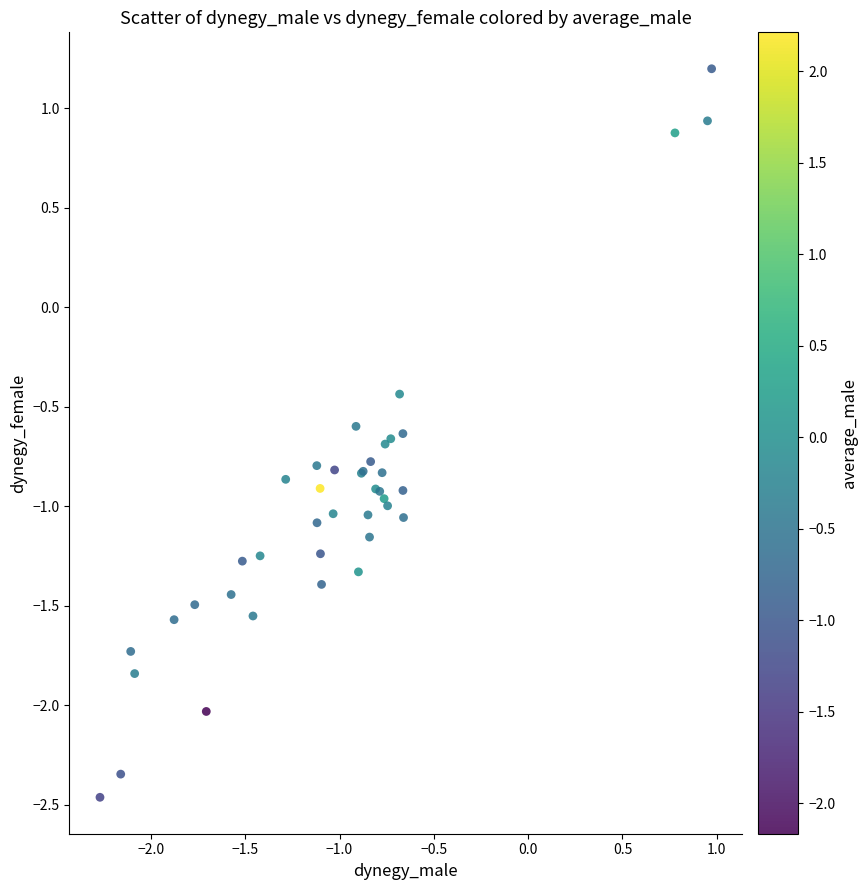

What Y value in the scatter plot is closest to 0?

-0.4